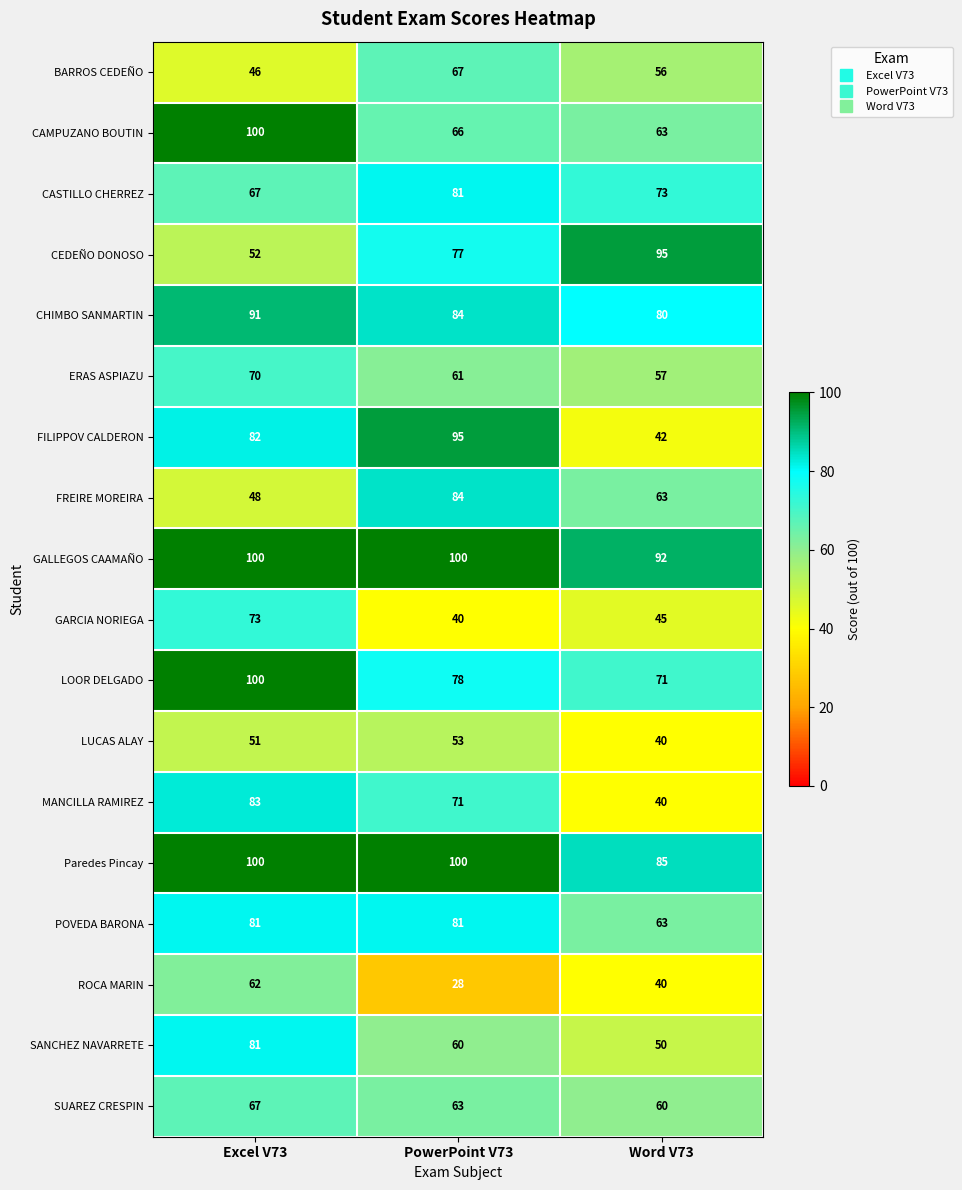

At which category is the sum across all series the highest?

Excel V73